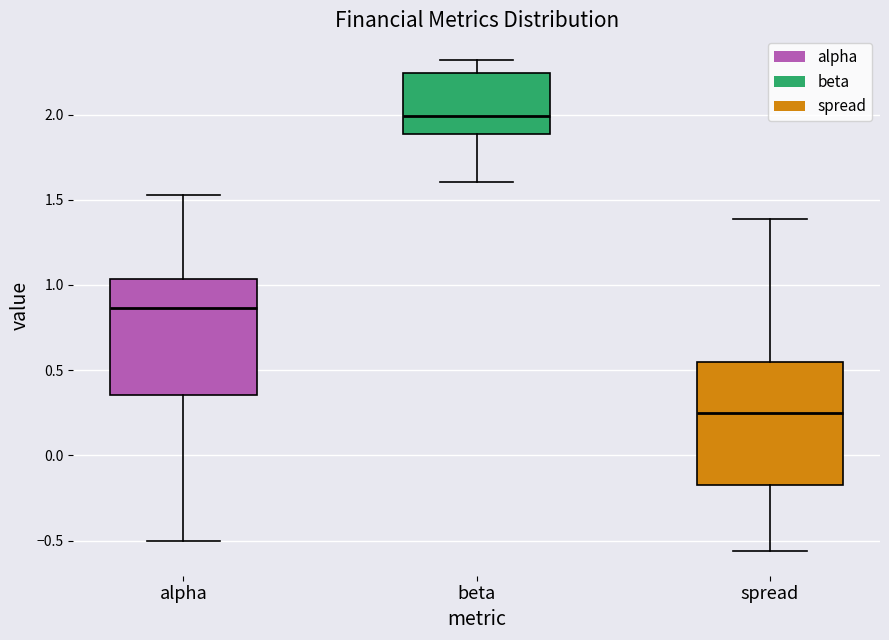

Which box's median line is the lowest?

spread